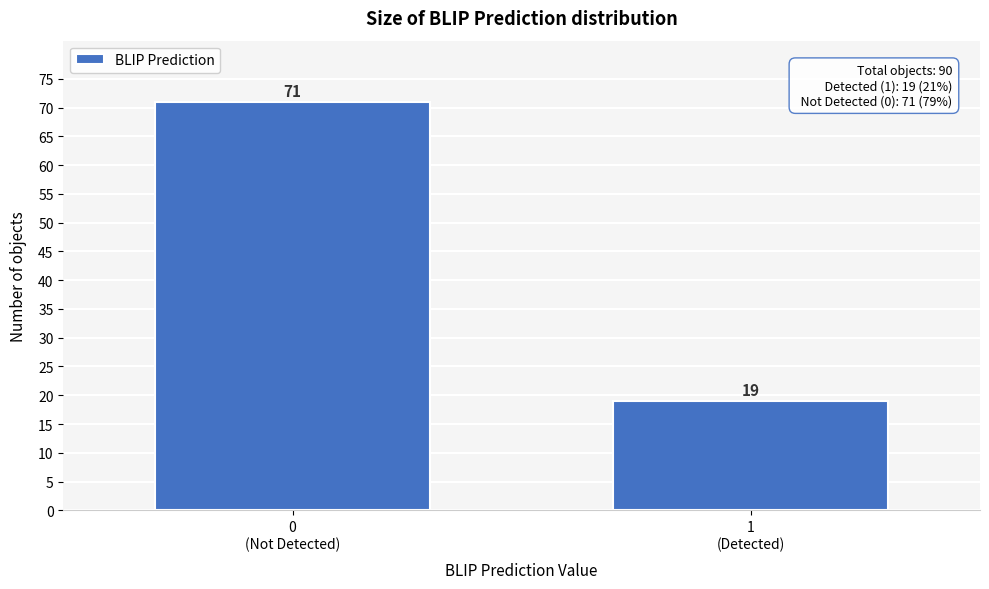

Reading left to right, what are all the values shown in this chart?

71	19